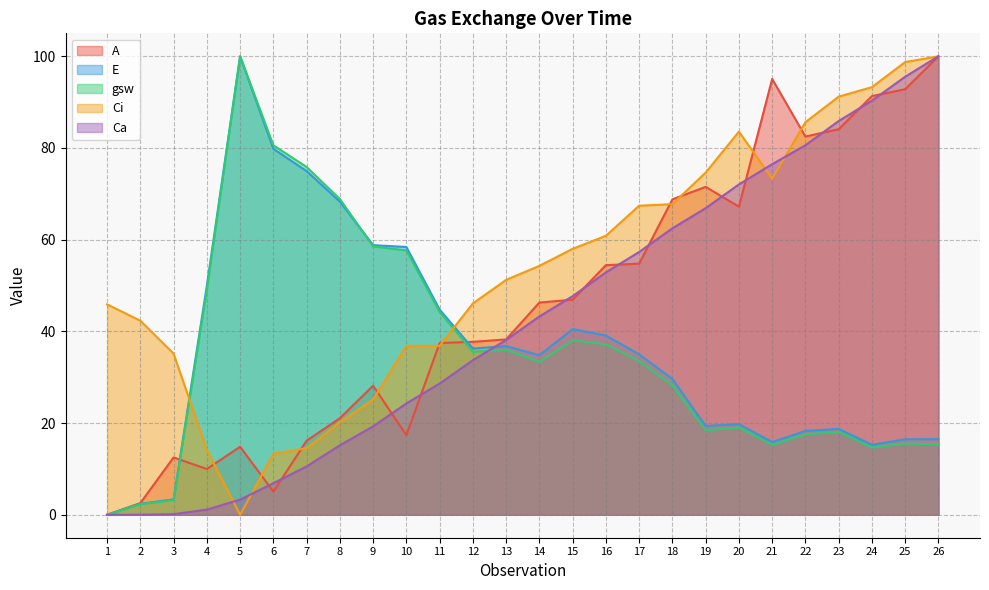

Reading left to right, list all the values displayed in this chart.

A: 0.0	2.6	12.5	10.0	14.8	5.1	16.2	21.1	28.2	17.4	37.5	37.7	38.2	46.3	46.9	54.4	54.8	68.8	71.5	67.2	95.1	82.5	84.1	91.3	92.8	100.0
E: 0.0	2.4	3.4	50.0	100.0	79.8	75.0	68.3	58.8	58.4	44.8	36.3	36.8	34.8	40.5	39.1	35.0	29.6	19.4	19.8	15.9	18.3	18.7	15.3	16.5	16.5
gsw: 0.0	2.3	3.2	49.0	100.0	80.6	75.9	68.9	58.5	57.7	44.2	35.5	36.0	33.4	38.0	37.2	33.5	28.3	18.4	19.1	15.3	17.5	18.1	14.7	15.5	15.4
Ci: 45.9	42.3	35.1	14.2	0.0	13.3	14.5	20.2	25.2	36.8	36.8	46.1	51.2	54.3	58.0	60.8	67.4	67.7	74.6	83.6	73.3	85.6	91.2	93.3	98.7	100.0
Ca: 0.0	0.0	0.1	1.1	3.3	6.9	10.5	15.2	19.3	24.3	28.6	33.7	38.1	43.3	47.7	52.9	57.3	62.5	66.9	72.1	76.5	80.6	85.9	90.3	95.5	100.0